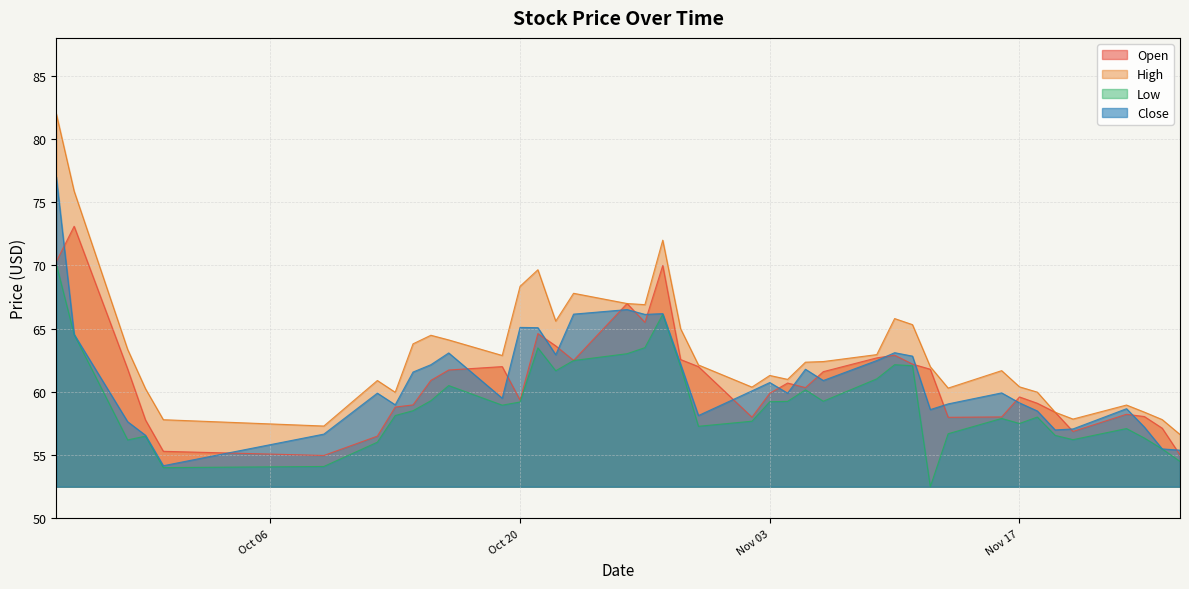

At 2020-11-16, list the series in order from smallest to largest.

low, open, close, high